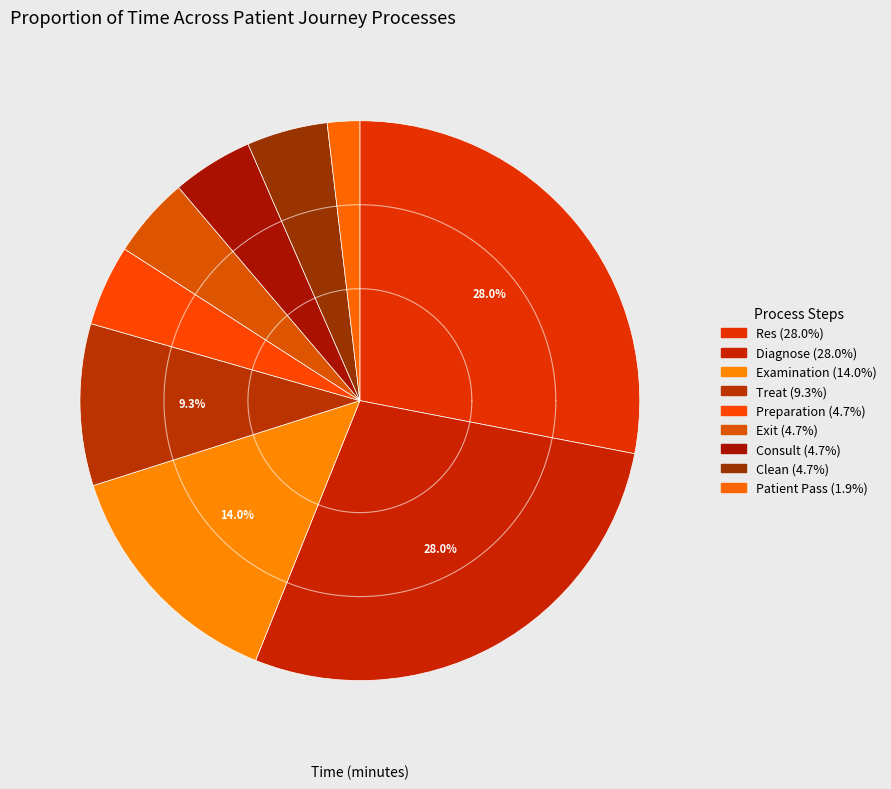

How many slices are in this pie chart?

9